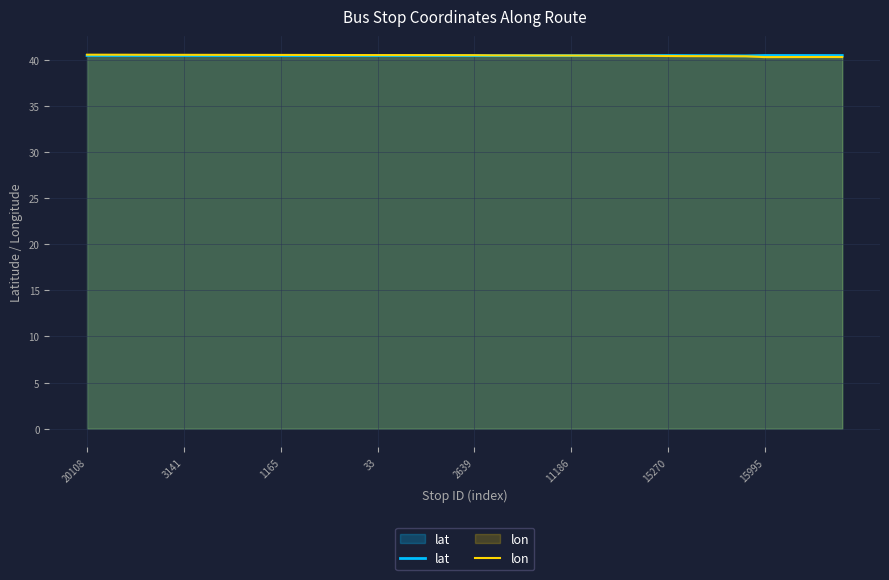

Where do lat and lon first cross each other?

26 and 27